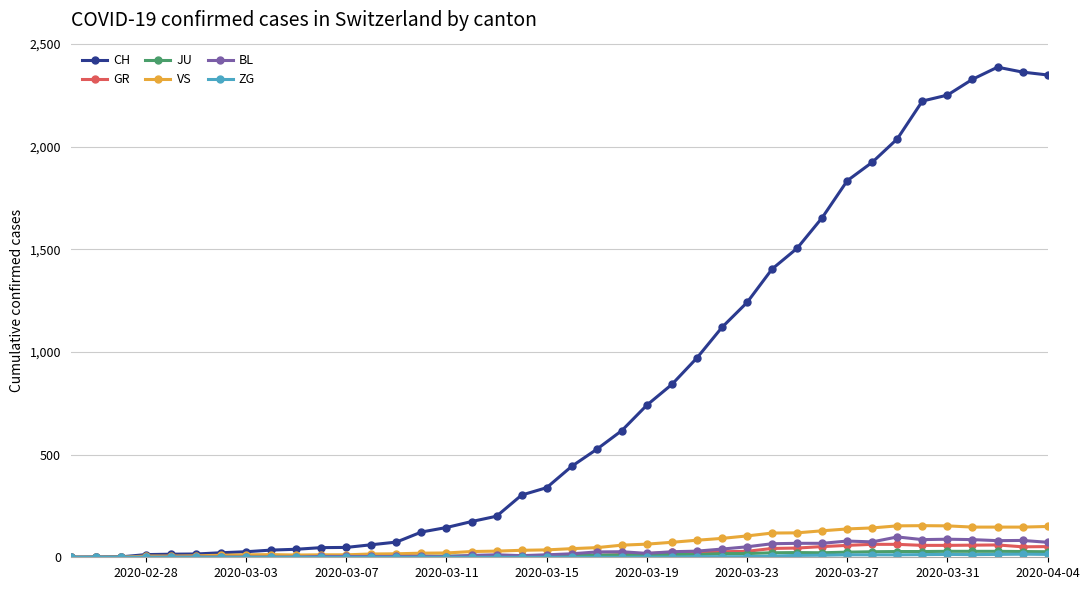

True or false: BL has more than 2 interior local peaks.

True